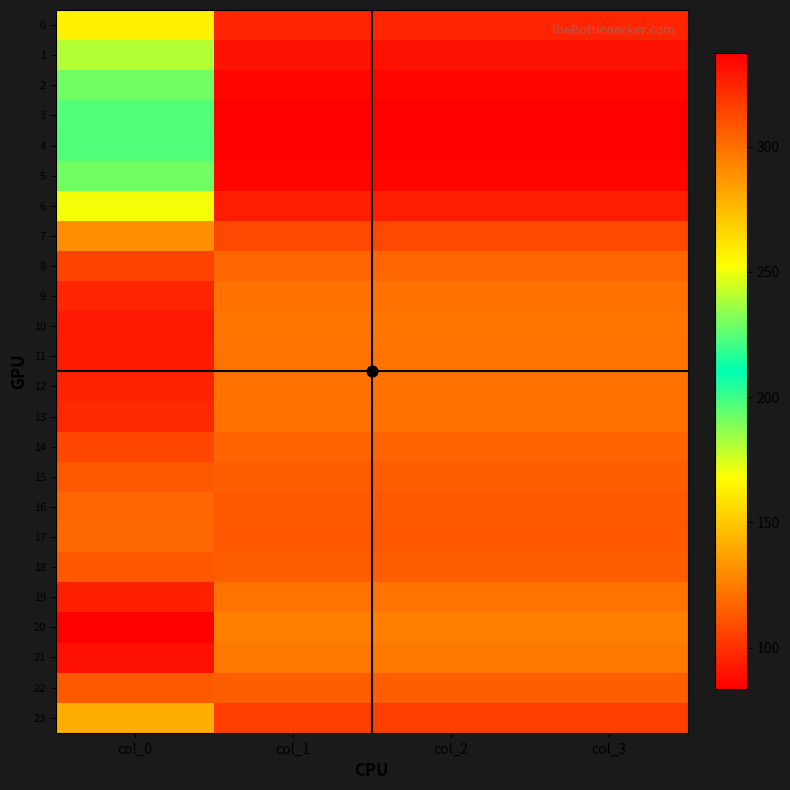

Reading right to left, what are all the values shown in this chart?

0: col_3=95.8	col_2=95.8	col_1=95.8	col_0=256.5
1: col_3=89.5	col_2=89.5	col_1=89.5	col_0=239.7
2: col_3=85.4	col_2=85.4	col_1=85.4	col_0=228.7
3: col_3=83.7	col_2=83.7	col_1=83.7	col_0=224.1
4: col_3=83.4	col_2=83.4	col_1=83.4	col_0=223.3
5: col_3=85.4	col_2=85.4	col_1=85.4	col_0=228.7
6: col_3=93.7	col_2=93.7	col_1=93.7	col_0=250.9
7: col_3=107.9	col_2=107.9	col_1=107.9	col_0=289.1
8: col_3=117.3	col_2=117.3	col_1=117.3	col_0=314.1
9: col_3=121.2	col_2=121.2	col_1=121.2	col_0=324.7
10: col_3=122.7	col_2=122.7	col_1=122.7	col_0=328.7
11: col_3=122.4	col_2=122.4	col_1=122.4	col_0=327.8
12: col_3=121.4	col_2=121.4	col_1=121.4	col_0=325.1
13: col_3=120.7	col_2=120.7	col_1=120.7	col_0=323.3
14: col_3=117.0	col_2=117.0	col_1=117.0	col_0=313.4
15: col_3=114.6	col_2=114.6	col_1=114.6	col_0=307.1
16: col_3=113.3	col_2=113.3	col_1=113.3	col_0=303.4
17: col_3=112.8	col_2=112.8	col_1=112.8	col_0=302.1
18: col_3=114.9	col_2=114.9	col_1=114.9	col_0=307.7
19: col_3=121.7	col_2=121.7	col_1=121.7	col_0=325.9
20: col_3=125.9	col_2=125.9	col_1=125.9	col_0=337.2
21: col_3=123.6	col_2=123.6	col_1=123.6	col_0=331.2
22: col_3=114.8	col_2=114.8	col_1=114.8	col_0=307.4
23: col_3=104.3	col_2=104.3	col_1=104.3	col_0=279.3